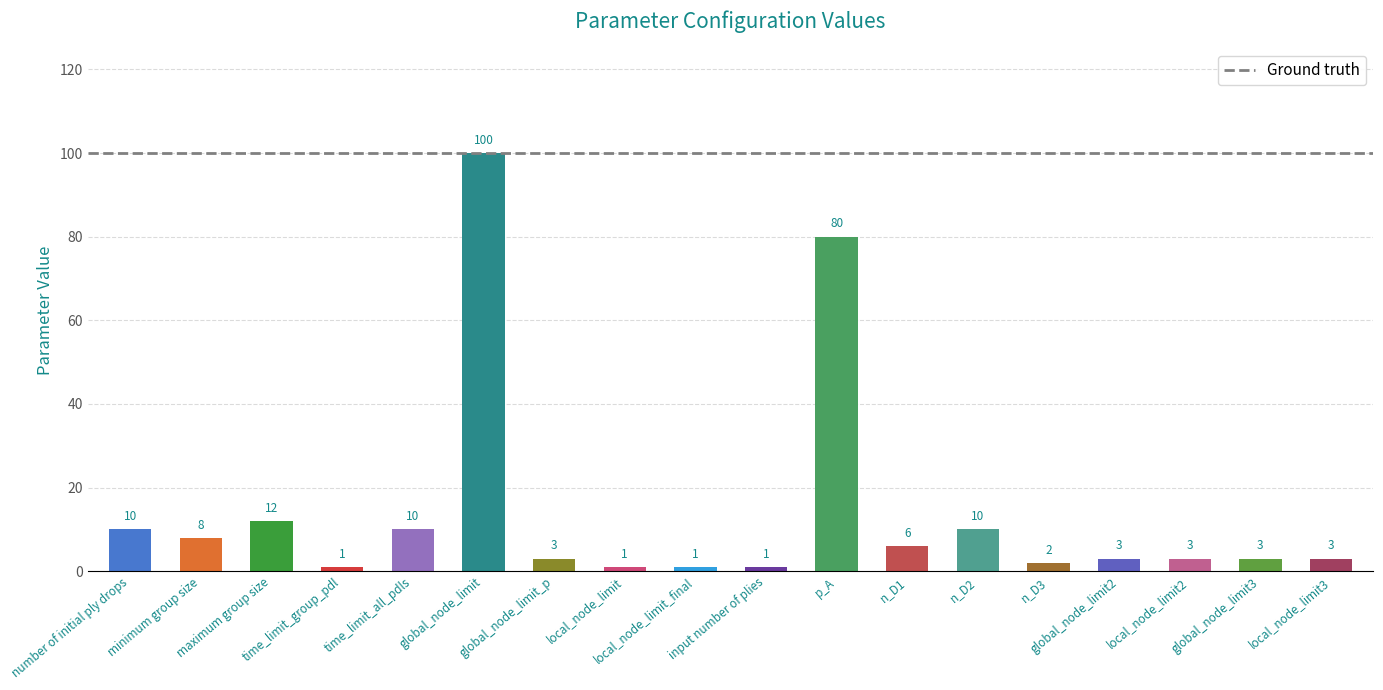

Between local_node_limit3 and maximum group size, which is larger?

maximum group size